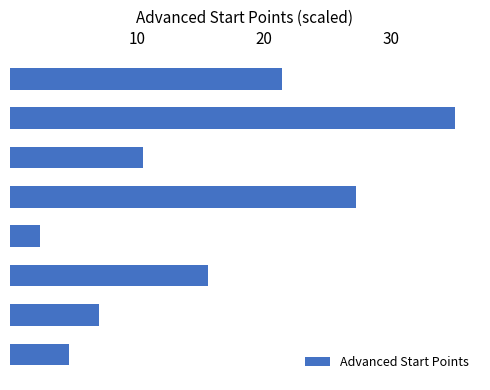

What is the smallest value displayed?

2.3